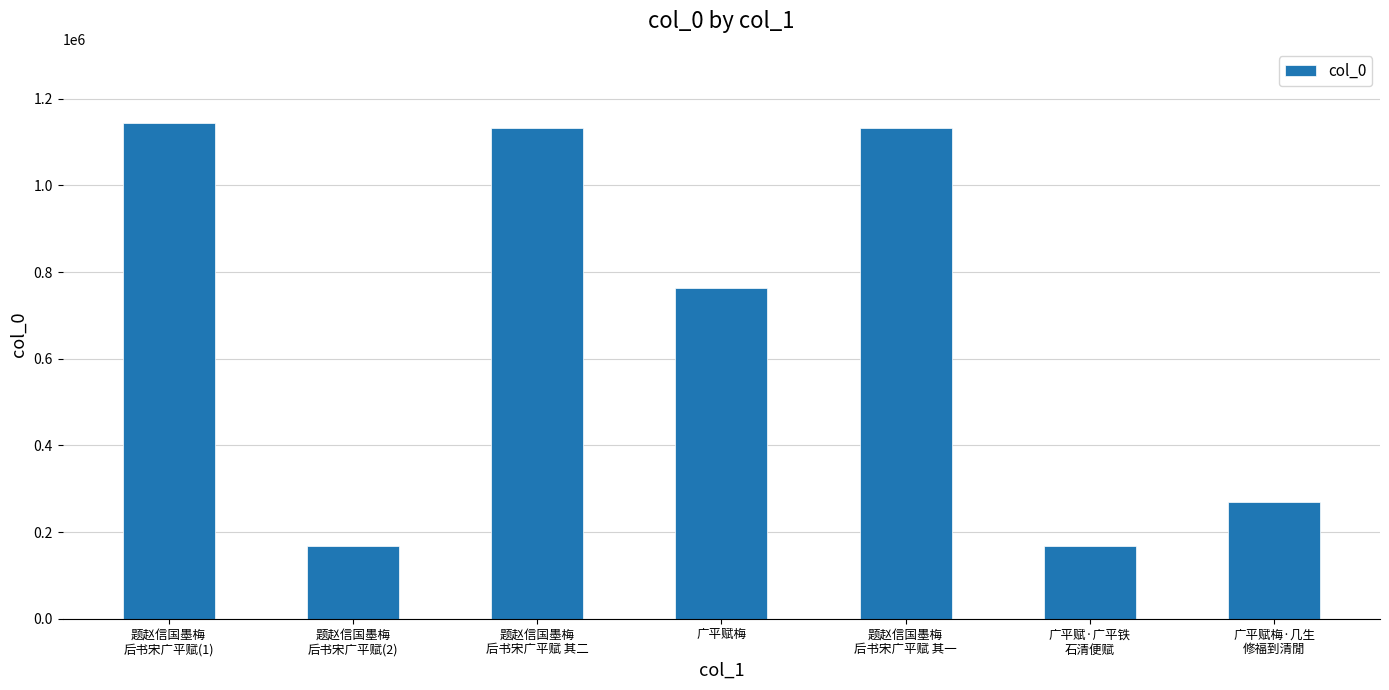

What is the value of the 2nd bar from the left?

167087